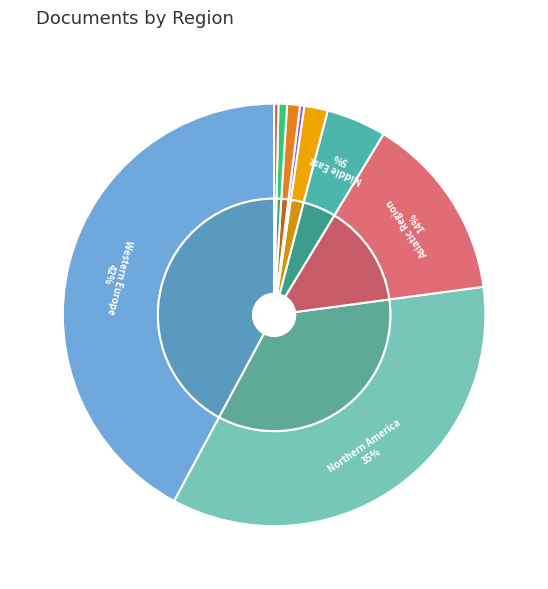

Which category has the smallest portion of the pie?

Eastern Europe